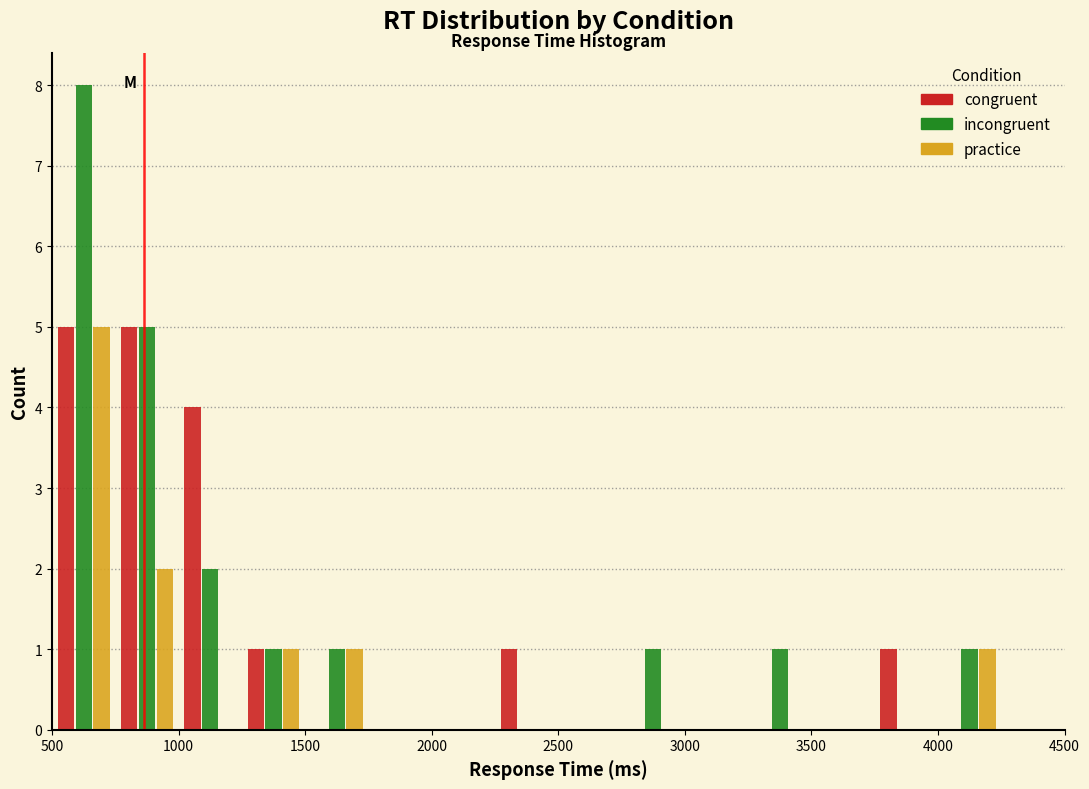

What is the height of the congruent bar covering 750 to 1000 on the x-axis? The values are not printed on the chart, so give them approximately, as read against the axis.

5